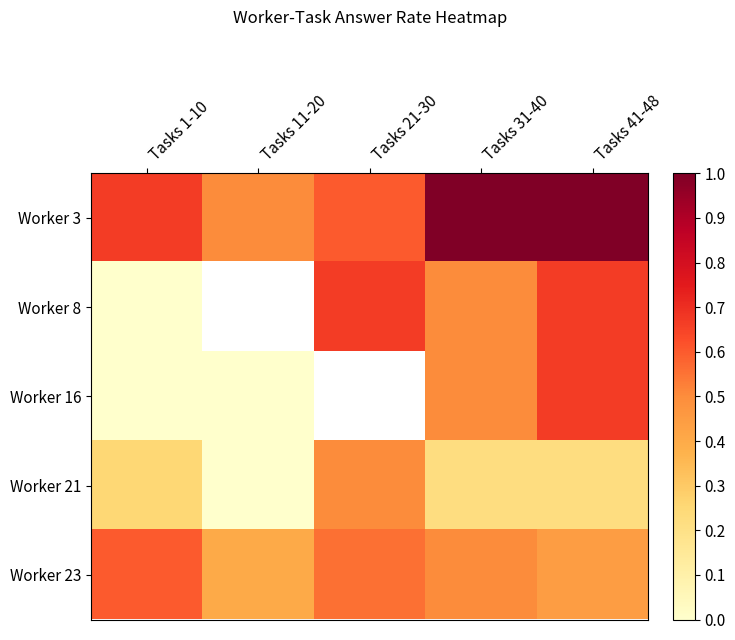

At how many categories does at least one series exceed 0?

5